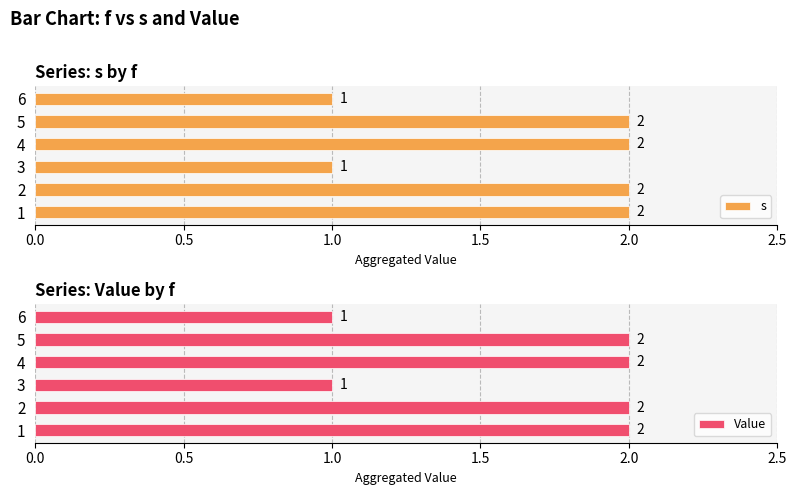

What is the sum of all s values?

10